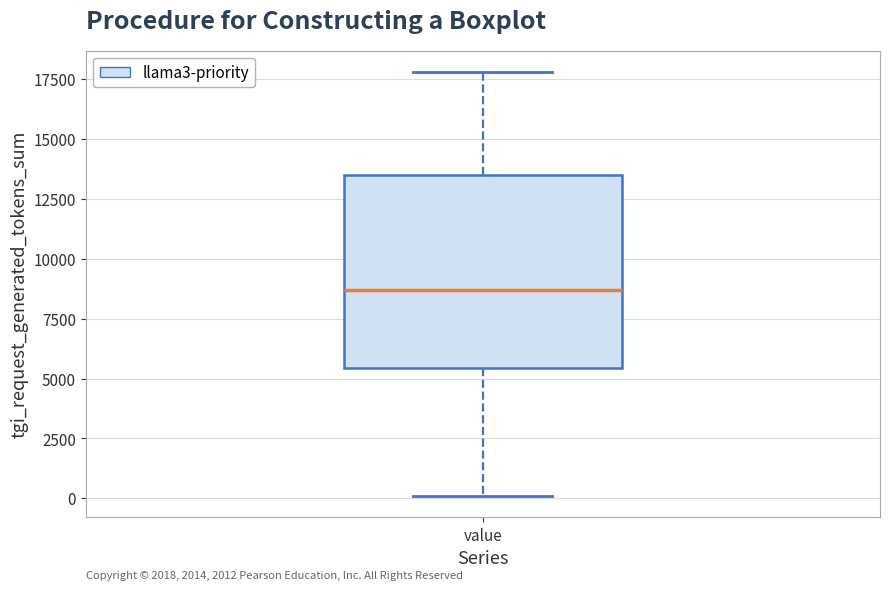

Where is the upper edge of the box for value on the y-axis? The values are not printed on the chart, so give them approximately, as read against the axis.

13500